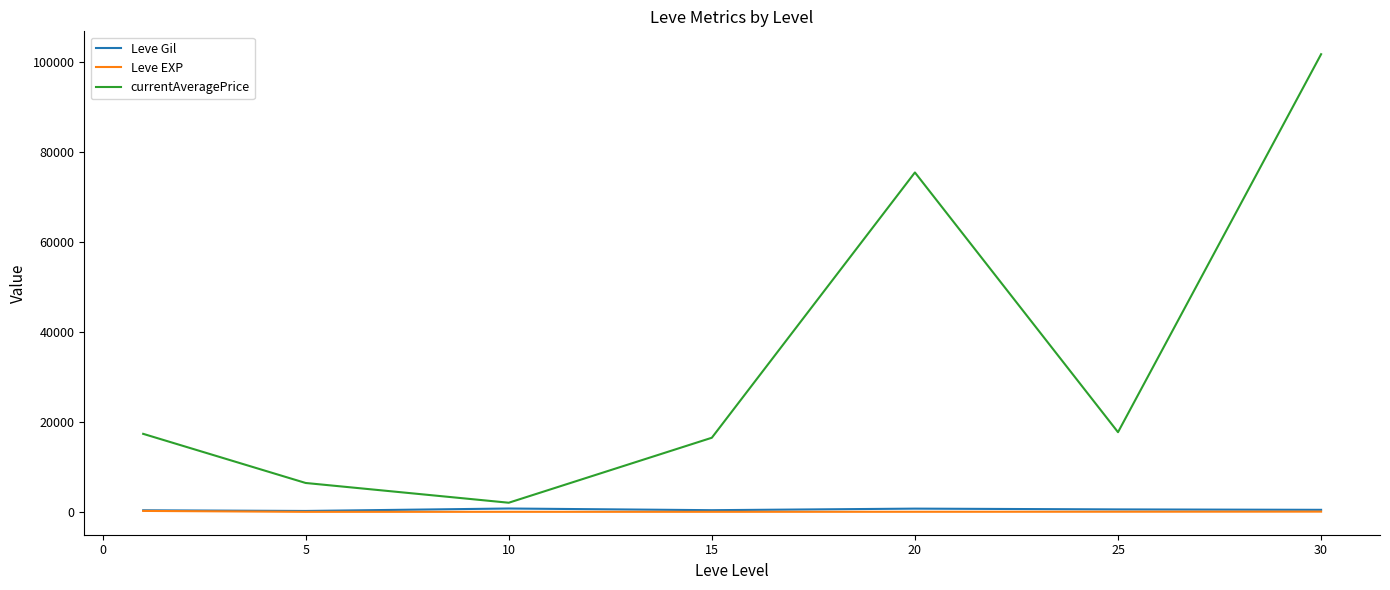

Which series has the largest total across all categories?

currentAveragePrice